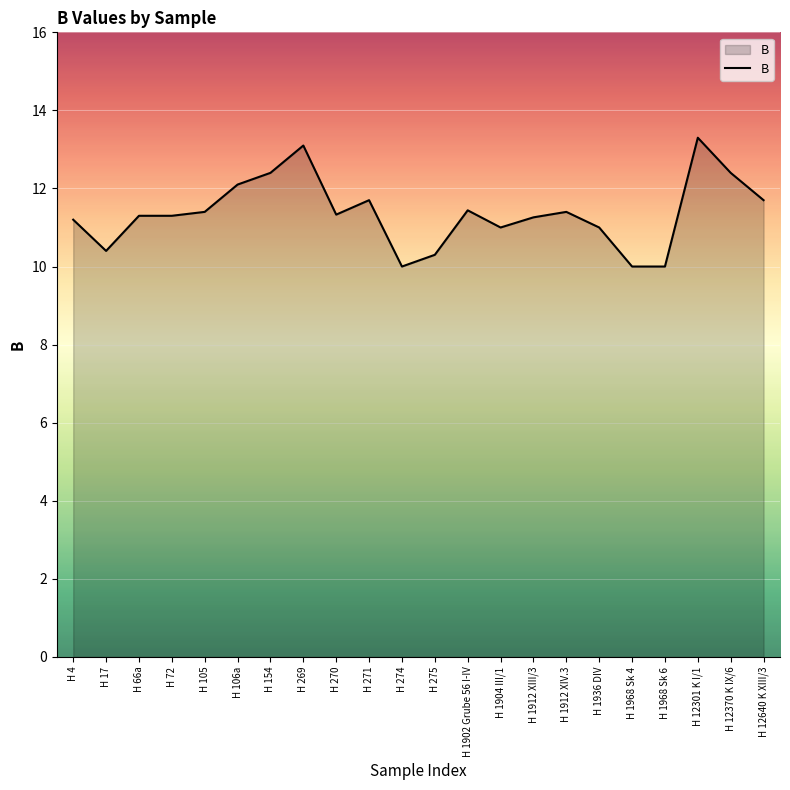

What is the average value?

11.4